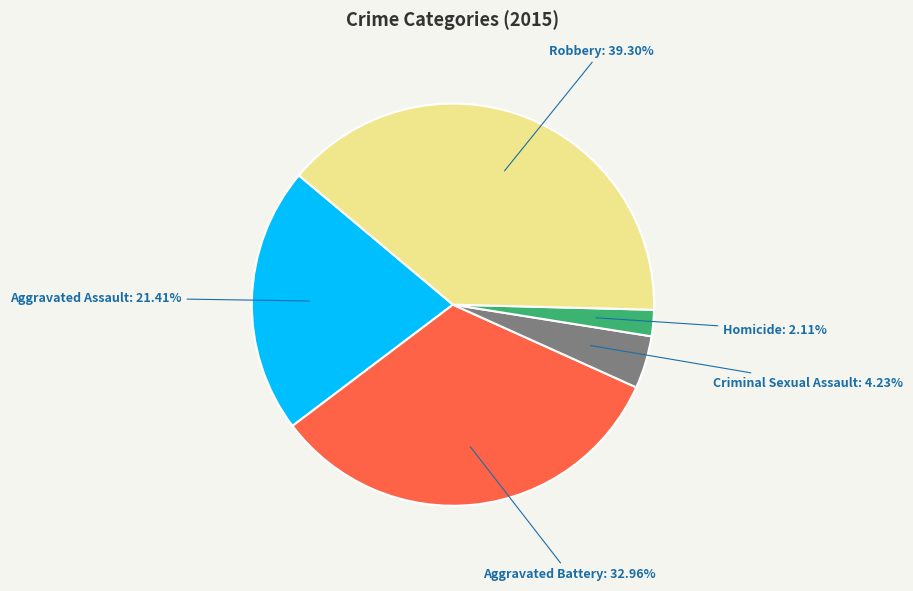

Does any single category account for the majority?

No